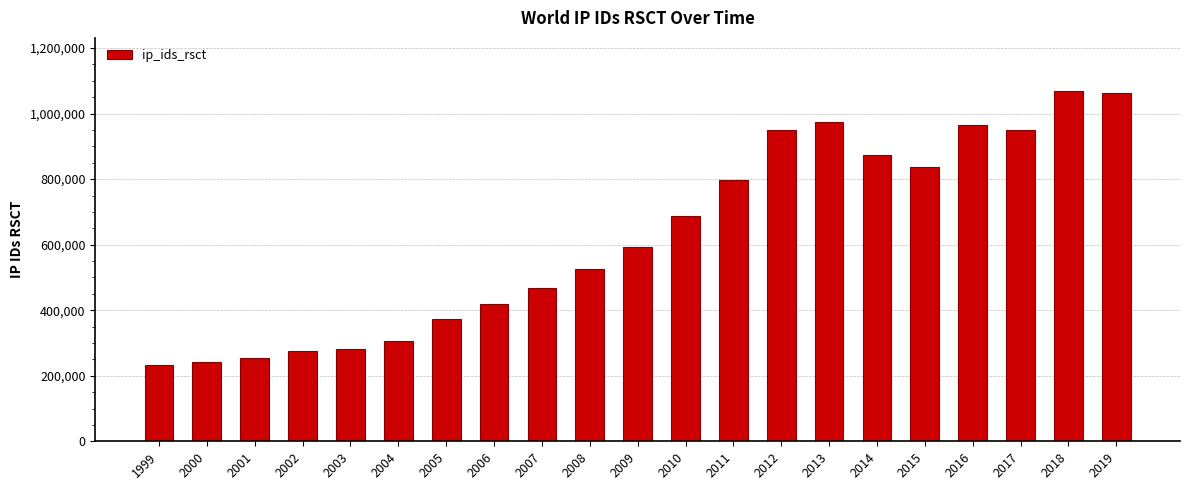

Count the number of categories in the chart.

21